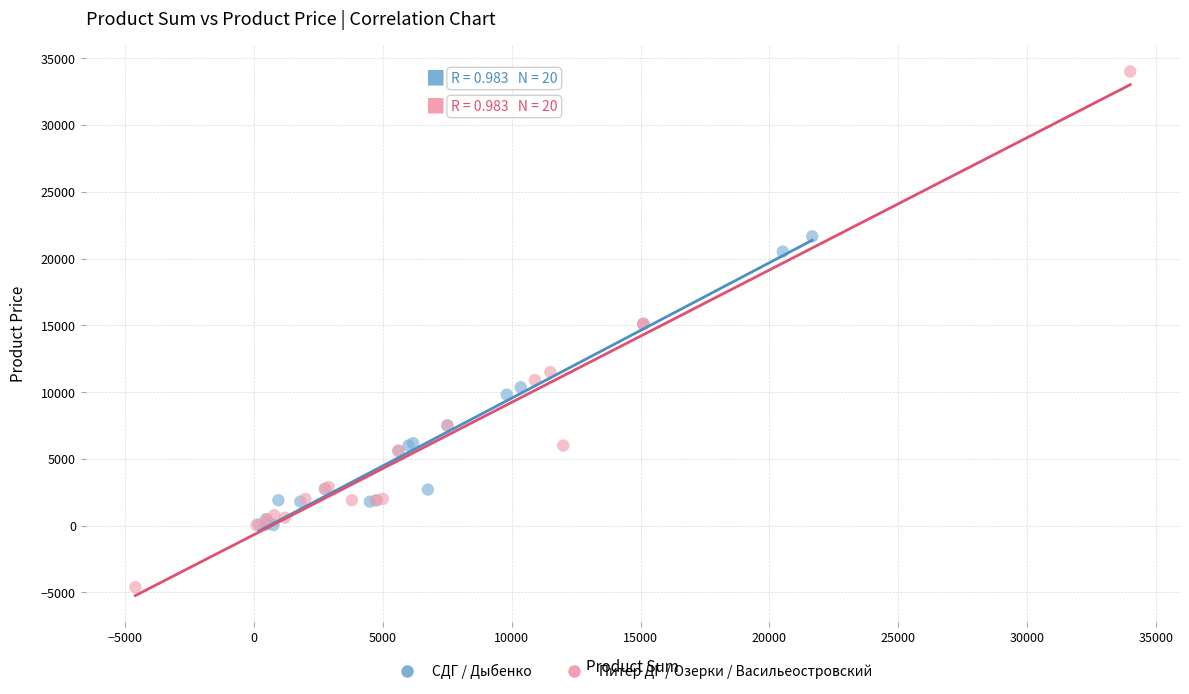

Which series has the widest spread of Y values?

Питер ДГ / Озерки / Васильеостровский